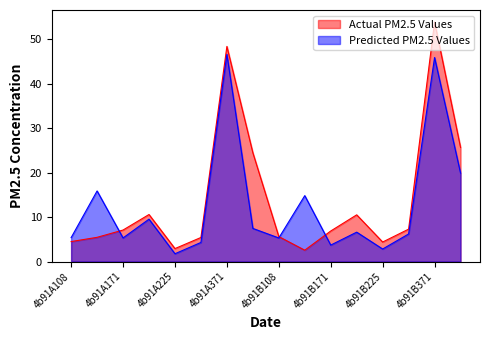

Rank the series at 4b91A371 from highest to lowest value.

Actual PM2.5 Values, Predicted PM2.5 Values